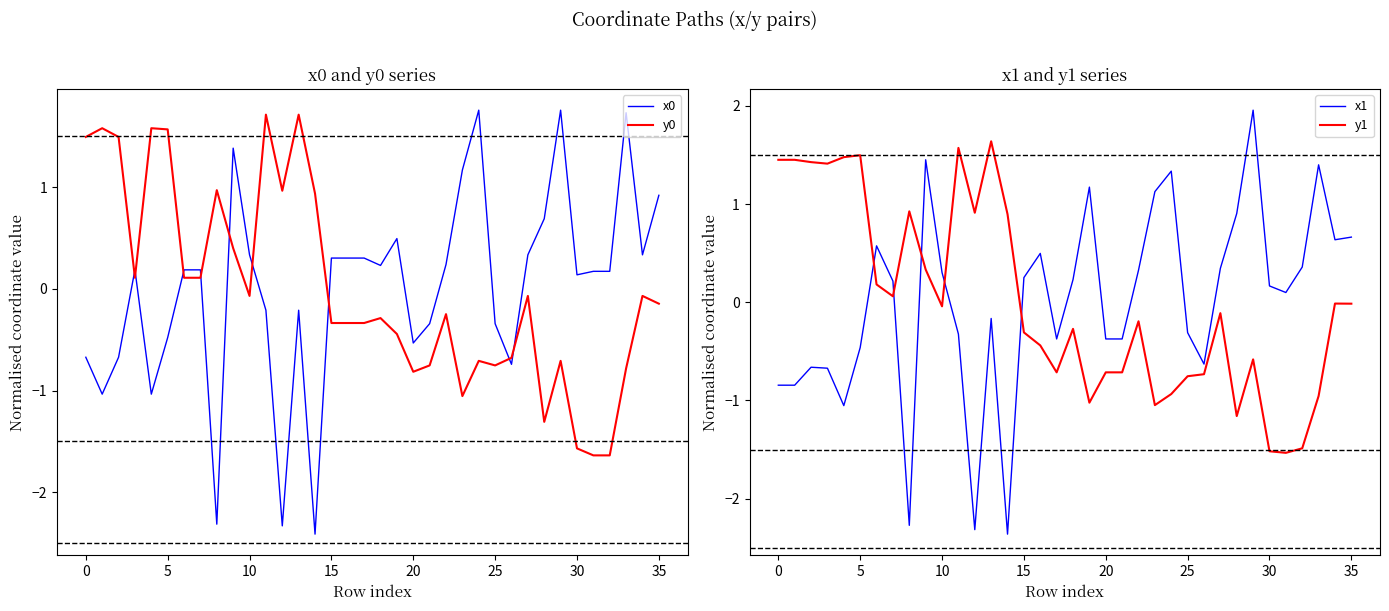

Rank the series by their maximum value, from lowest to highest.

y1, y0, x0, x1